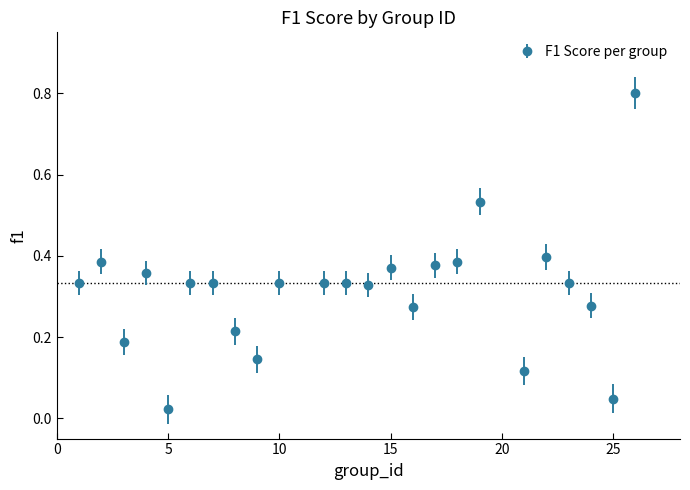

What is the maximum value shown in the chart?

0.8